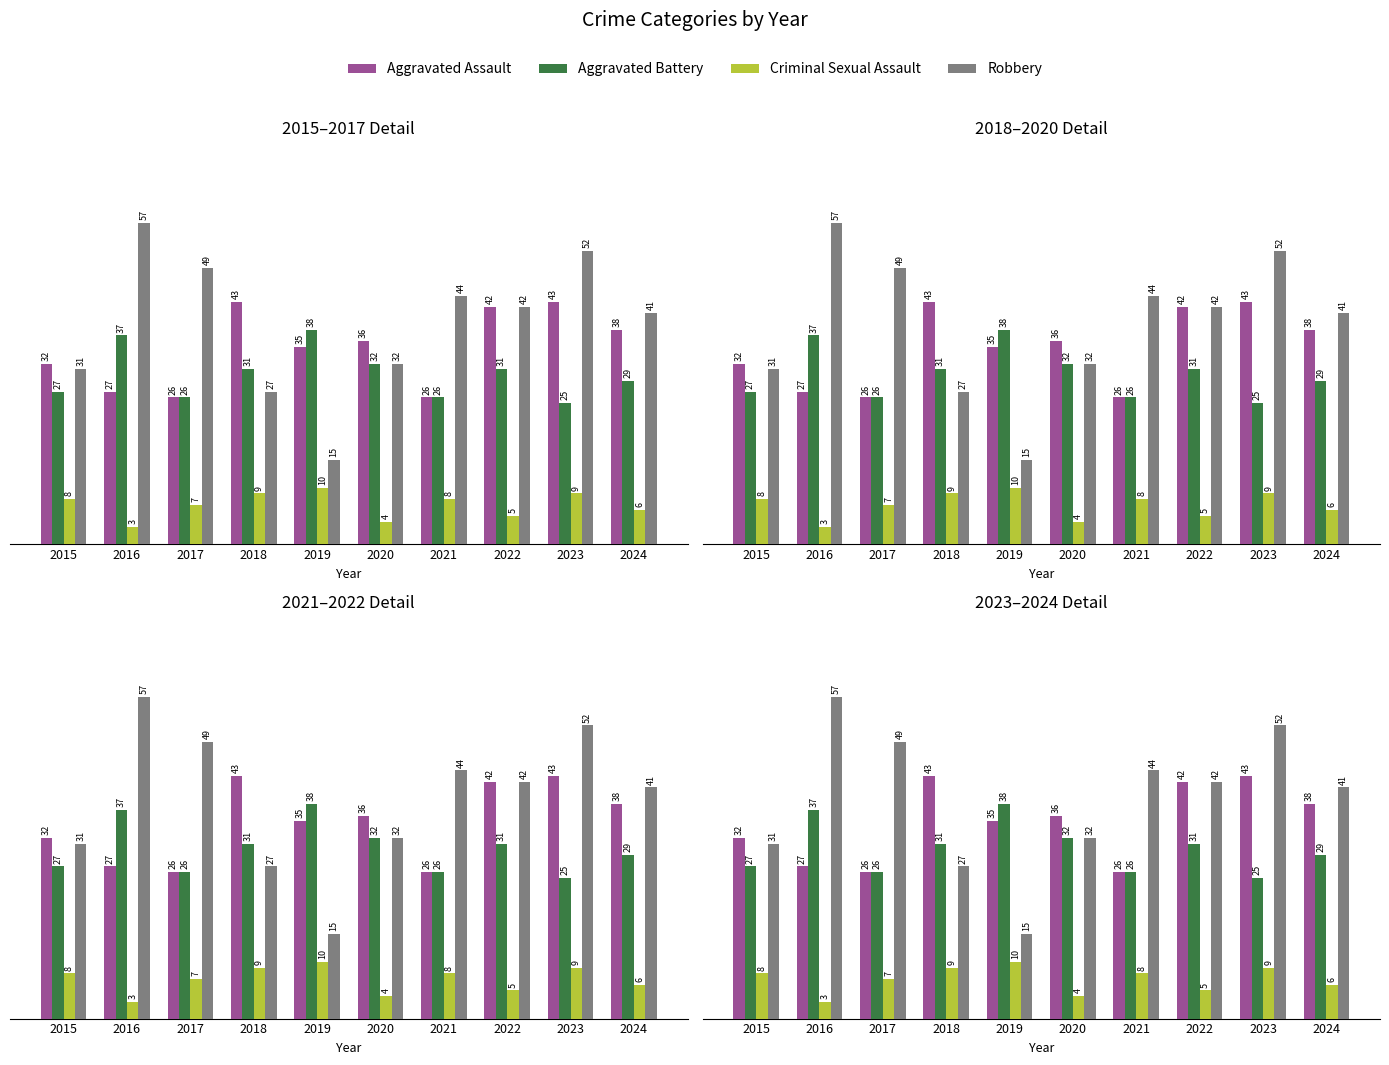

The value of Aggravated Assault at 2016 is 27. True or false?

True